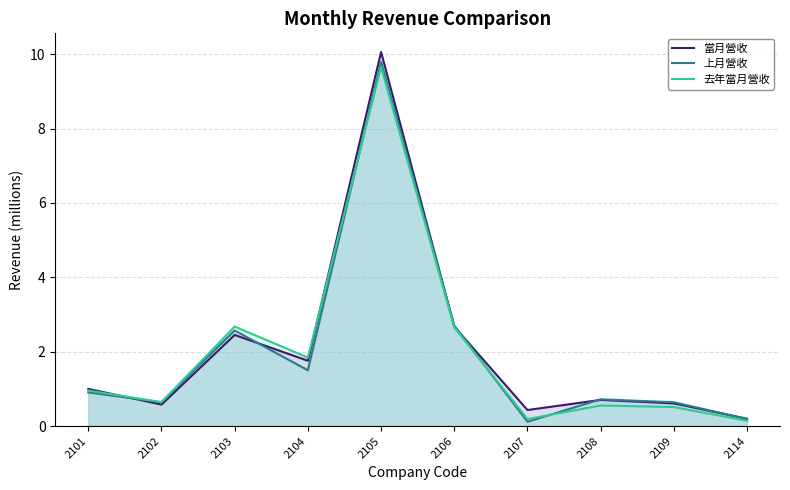

How many distinct data groups are displayed?

3